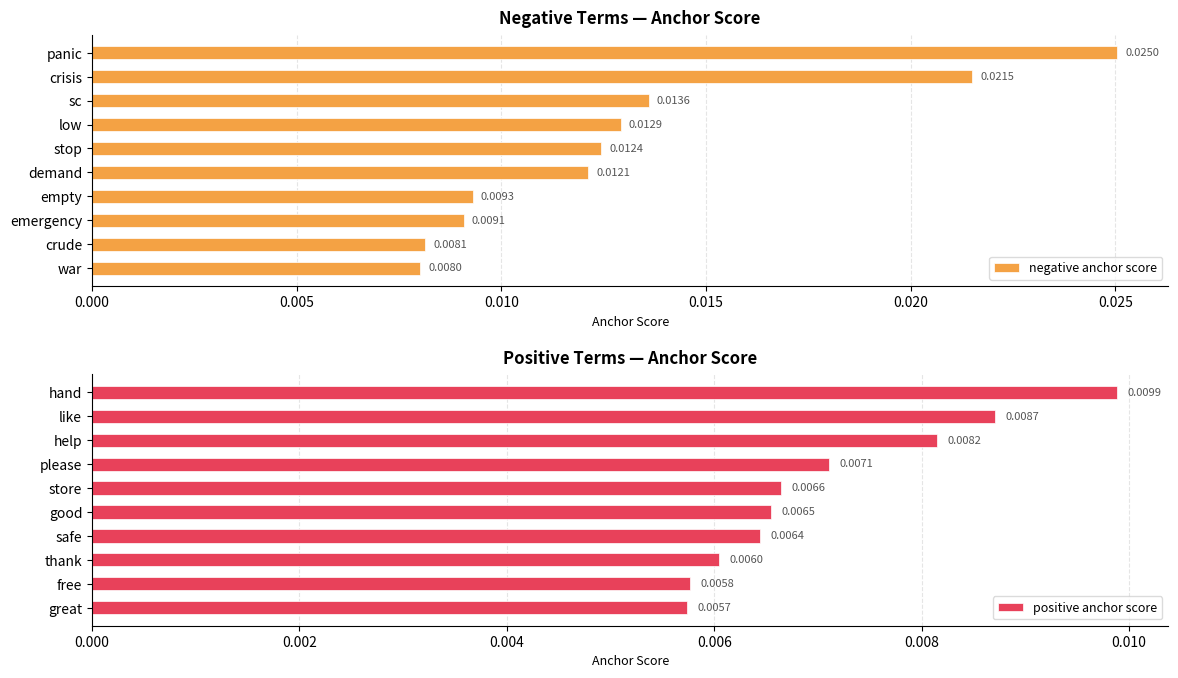

At which label is negative anchor score closest to 0?

war